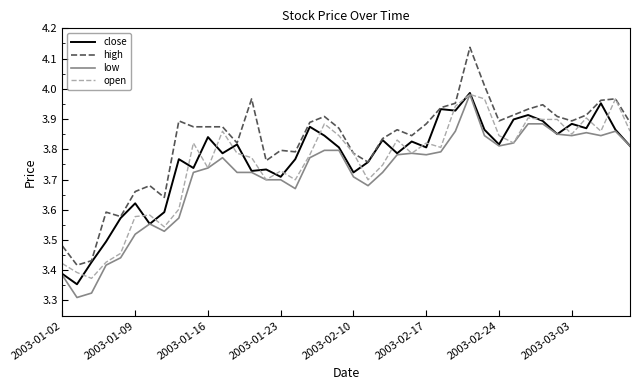

Which series has the largest range (max minus min)?

high